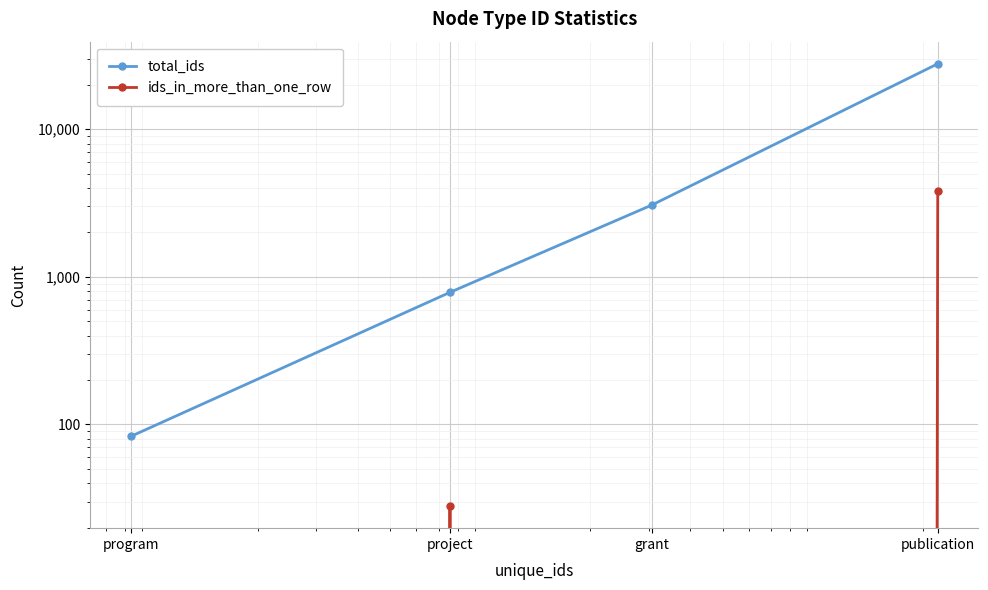

True or false: total_ids has more than 2 points higher than both neighbors.

False